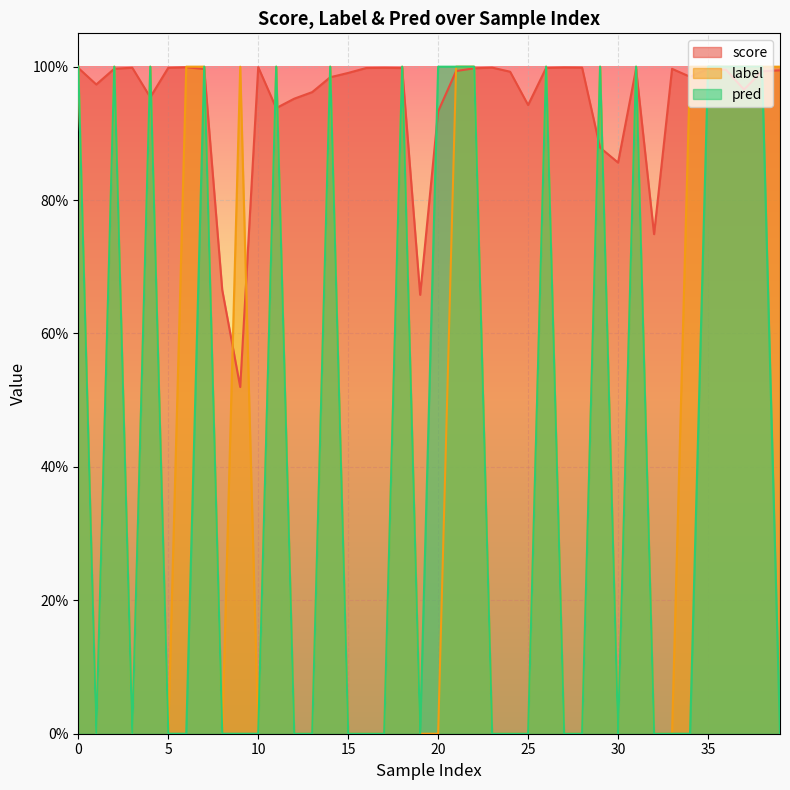

Reading left to right, what are all the values shown in this chart?

score: 0=1.0	1=1.0	2=1.0	3=1.0	4=1.0	5=1.0	6=1.0	7=1.0	8=0.7	9=0.5	10=1.0	11=0.9	12=1.0	13=1.0	14=1.0	15=1.0	16=1.0	17=1.0	18=1.0	19=0.7	20=0.9	21=1.0	22=1.0	23=1.0	24=1.0	25=0.9	26=1.0	27=1.0	28=1.0	29=0.9	30=0.9	31=1.0	32=0.7	33=1.0	34=1.0	35=1.0	36=1.0	37=1.0	38=1.0	39=1.0
label: 0=1.0	1=0.0	2=1.0	3=0.0	4=1.0	5=0.0	6=1.0	7=1.0	8=0.0	9=1.0	10=0.0	11=1.0	12=0.0	13=0.0	14=1.0	15=0.0	16=0.0	17=0.0	18=1.0	19=0.0	20=0.0	21=1.0	22=1.0	23=0.0	24=0.0	25=0.0	26=1.0	27=0.0	28=0.0	29=1.0	30=0.0	31=1.0	32=0.0	33=0.0	34=1.0	35=1.0	36=1.0	37=1.0	38=1.0	39=1.0
pred: 0=1.0	1=0.0	2=1.0	3=0.0	4=1.0	5=0.0	6=0.0	7=1.0	8=0.0	9=0.0	10=0.0	11=1.0	12=0.0	13=0.0	14=1.0	15=0.0	16=0.0	17=0.0	18=1.0	19=0.0	20=1.0	21=1.0	22=1.0	23=0.0	24=0.0	25=0.0	26=1.0	27=0.0	28=0.0	29=1.0	30=0.0	31=1.0	32=0.0	33=0.0	34=0.0	35=1.0	36=1.0	37=1.0	38=1.0	39=0.0